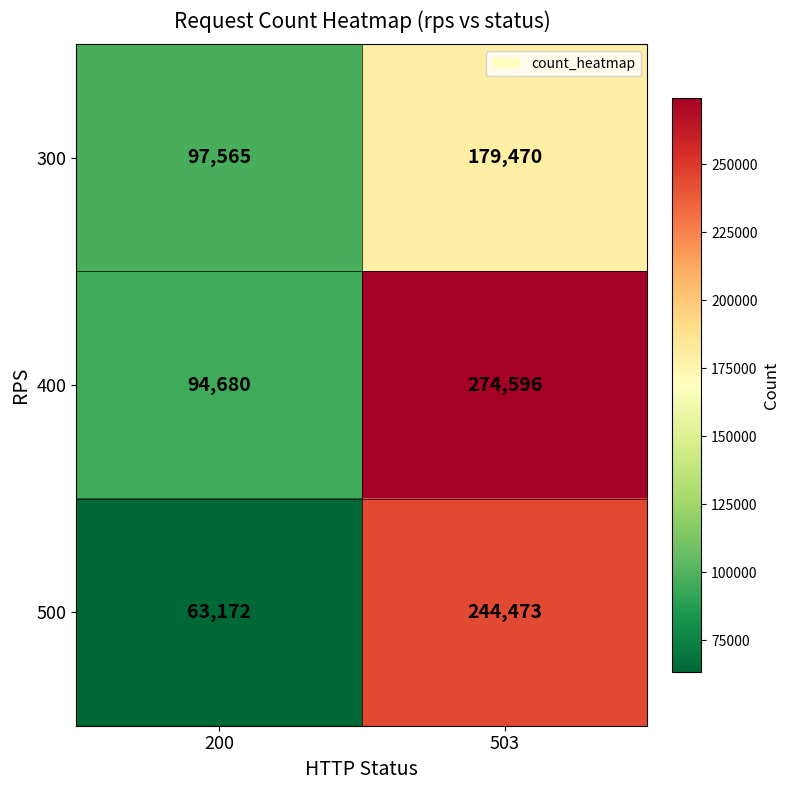

Reading left to right, what are all the values shown in this chart?

300: 200=97565	503=179470
400: 200=94680	503=274596
500: 200=63172	503=244473